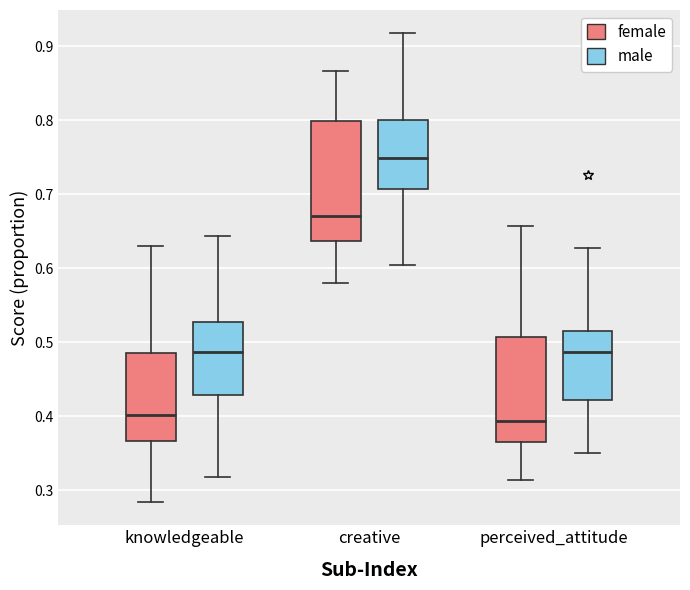

Where does the lower whisker of the box for creative (male) end on the y-axis? The values are not printed on the chart, so give them approximately, as read against the axis.

0.60